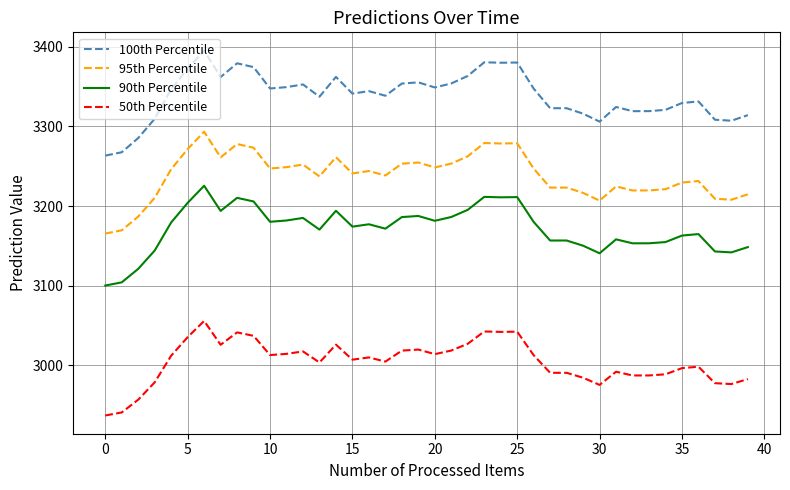

Which series has the widest spread of values?

100th Percentile